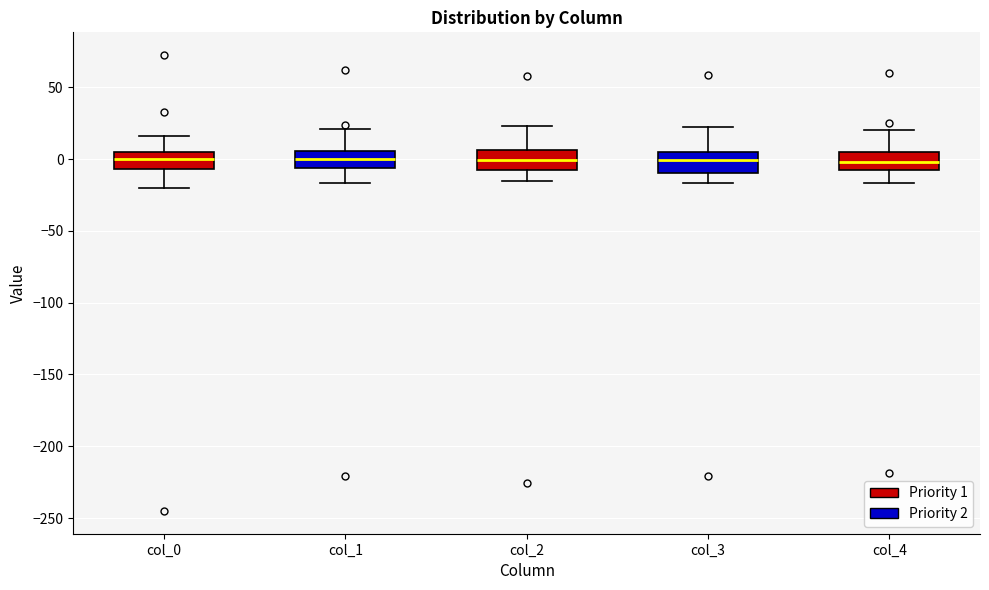

Where does the lower whisker of the box for col_4 end on the y-axis? The values are not printed on the chart, so give them approximately, as read against the axis.

-15